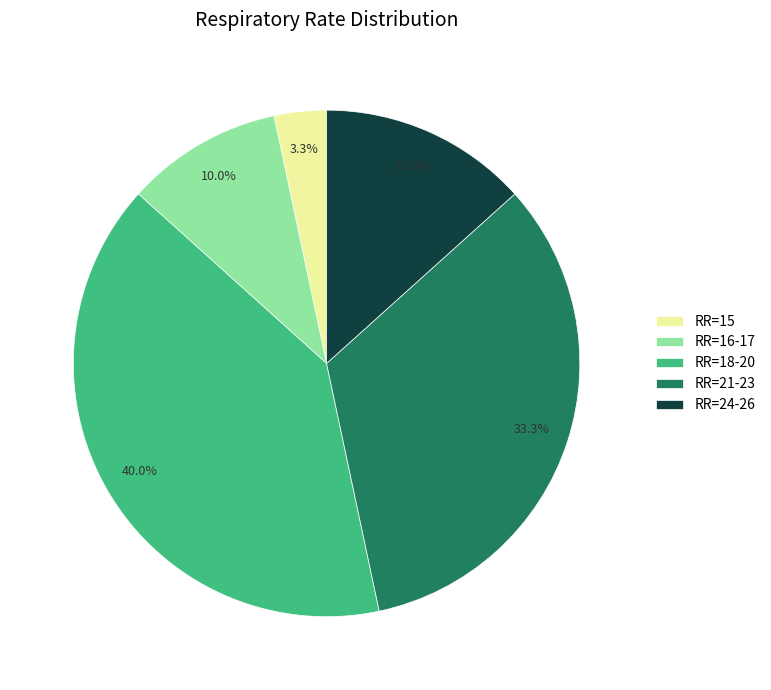

What percentage do RR=18-20 and RR=15 together represent?

43.3%